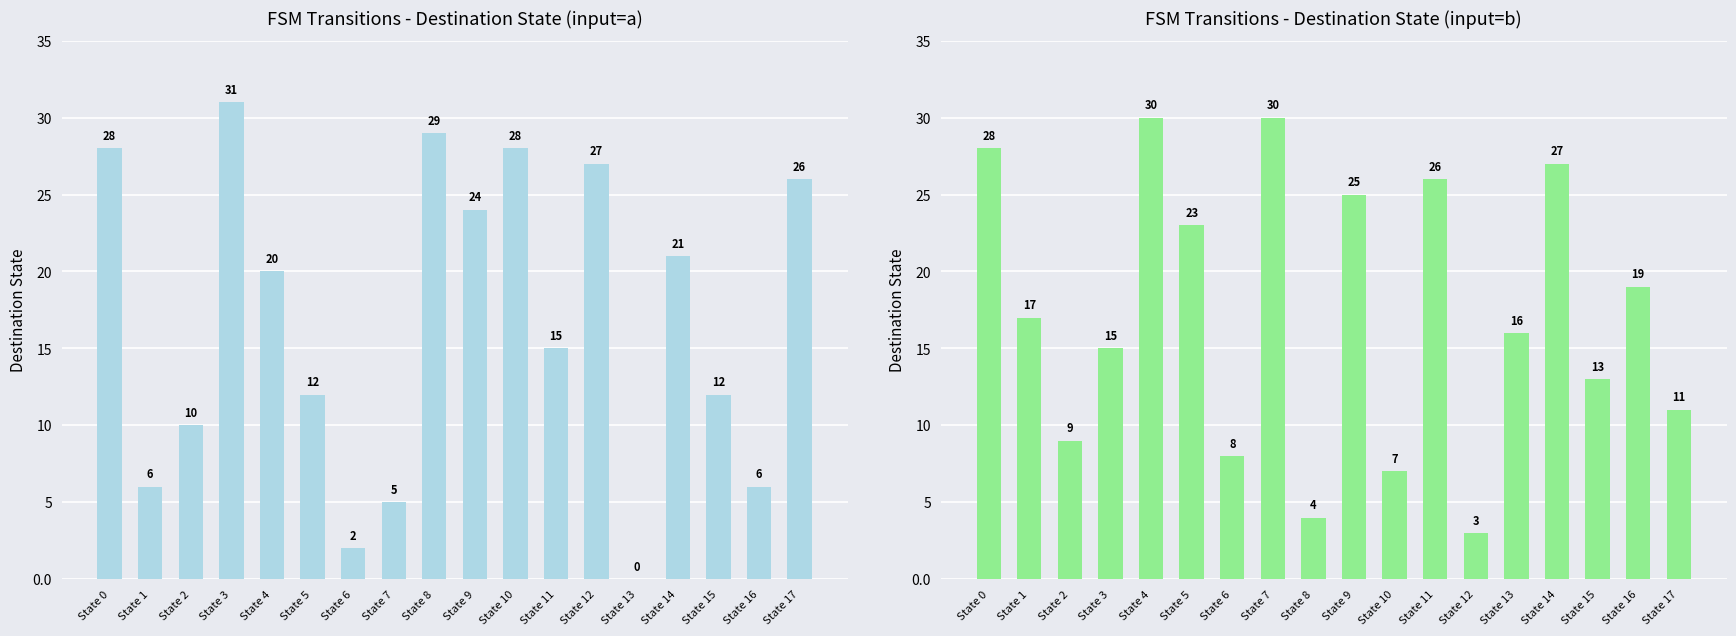

Are the bars horizontal?

No